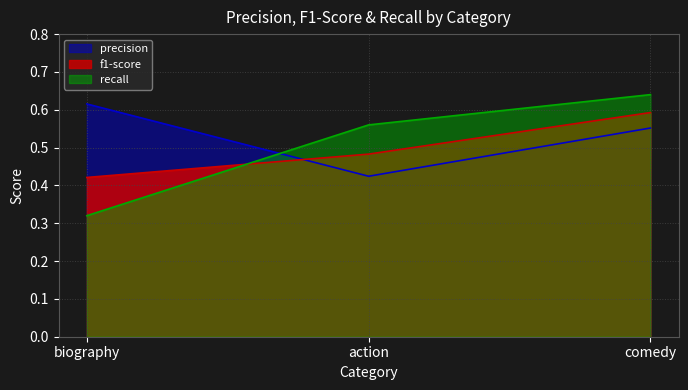

Which has a higher value, comedy or biography?

biography